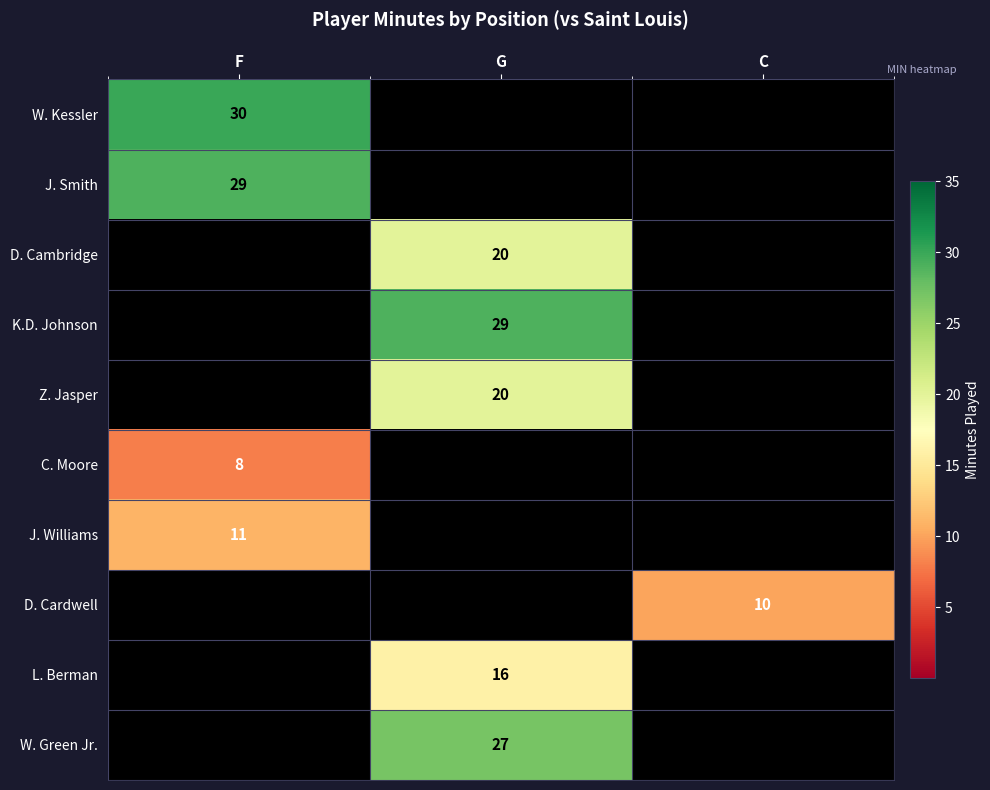

True or false: W. Green Jr. has a value of 36 at G.

False